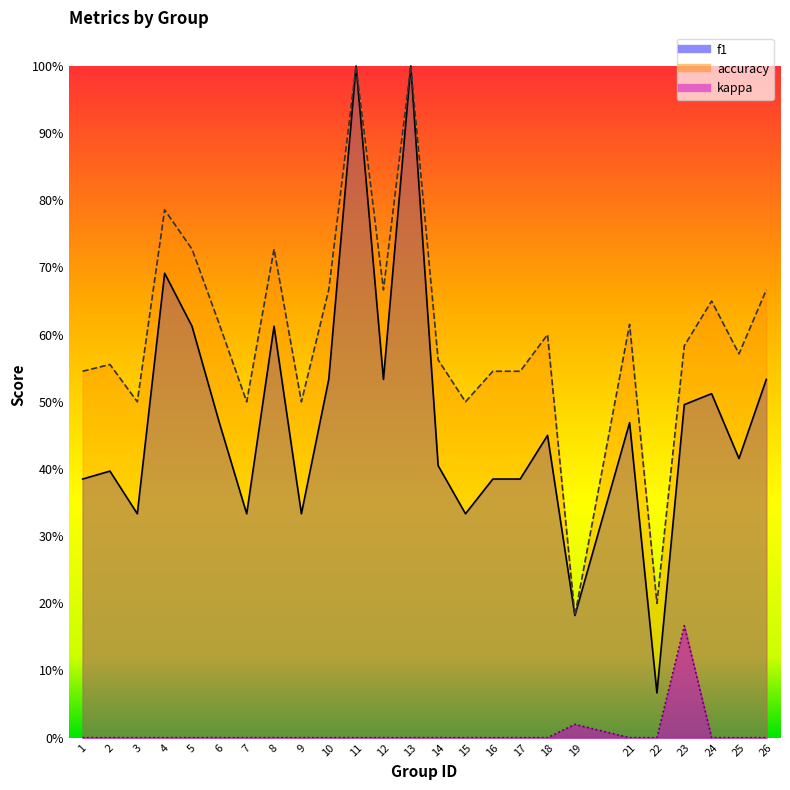

In accuracy, how many points are higher than both neighbors (excluding endpoints)?

8